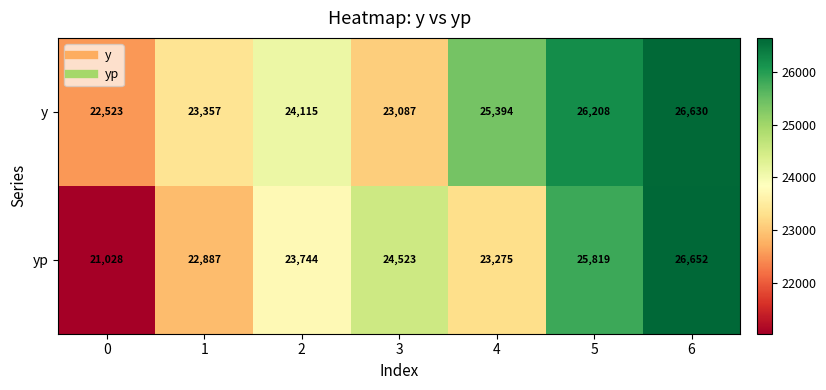

List the series in order of their peak value, highest first.

yp, y